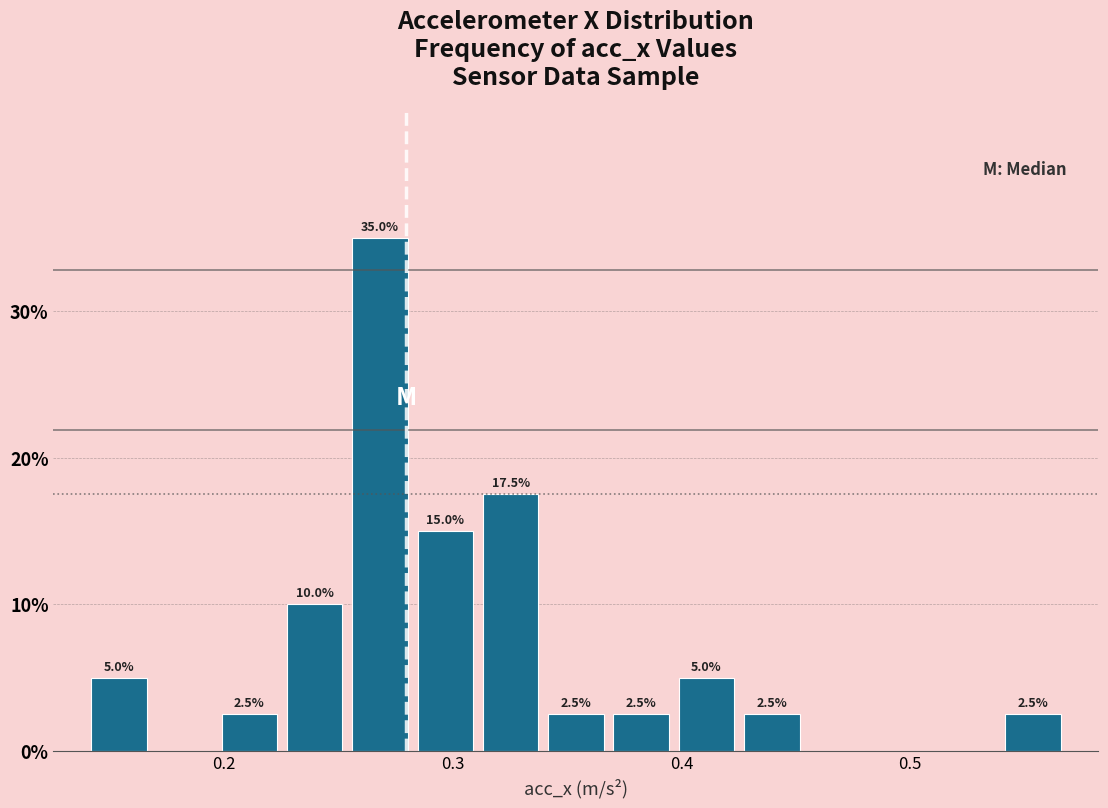

Around what value on the x-axis is the tallest bar? Give the approximate position of its centre, as read against the axis.

0.27